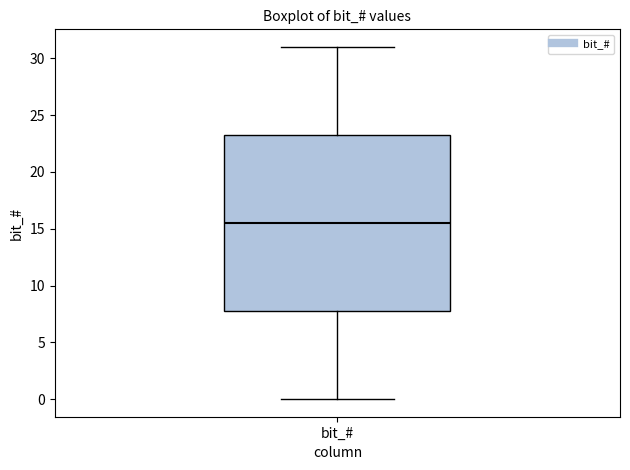

Transcribe this box plot: give where the median line is, the range the box spans, and where the two whiskers end, as read against the y-axis. The values are not printed on the chart, so give them approximately, as read against the axis.

median 15.5, box 8.0 to 23.5, whiskers 0.0 to 31.0